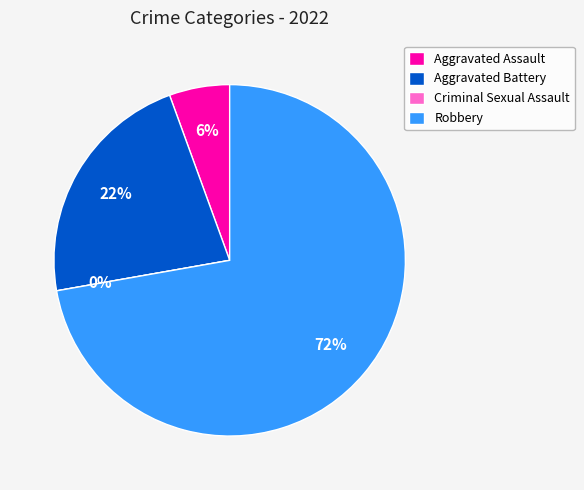

To the nearest percent, what is the difference between the largest and smallest slice percentages?

72%